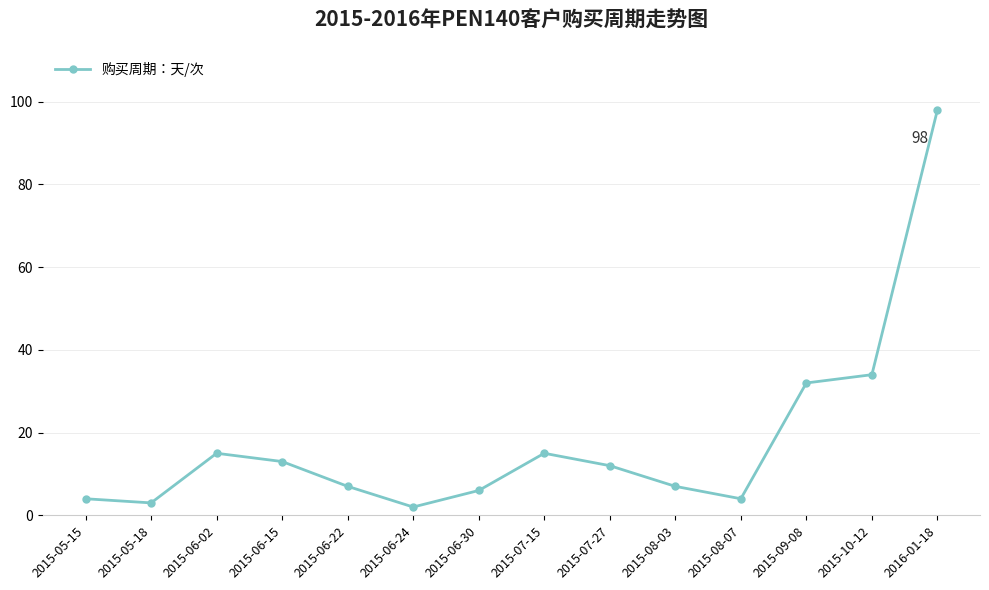

Does the chart have visible grid lines?

Yes